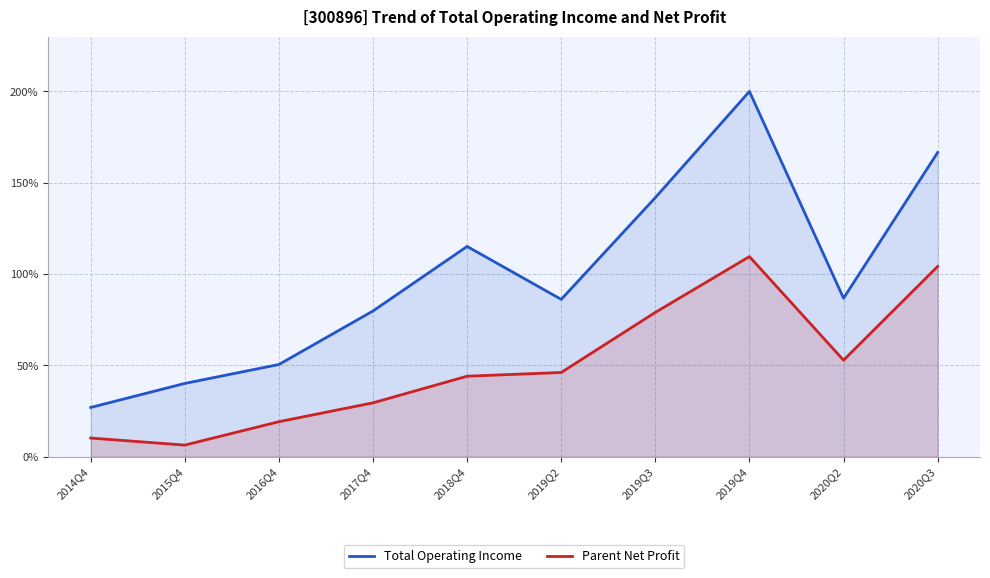

Rank the categories by Total Operating Income value from lowest to highest.

2014Q4, 2015Q4, 2016Q4, 2017Q4, 2019Q2, 2020Q2, 2018Q4, 2019Q3, 2020Q3, 2019Q4